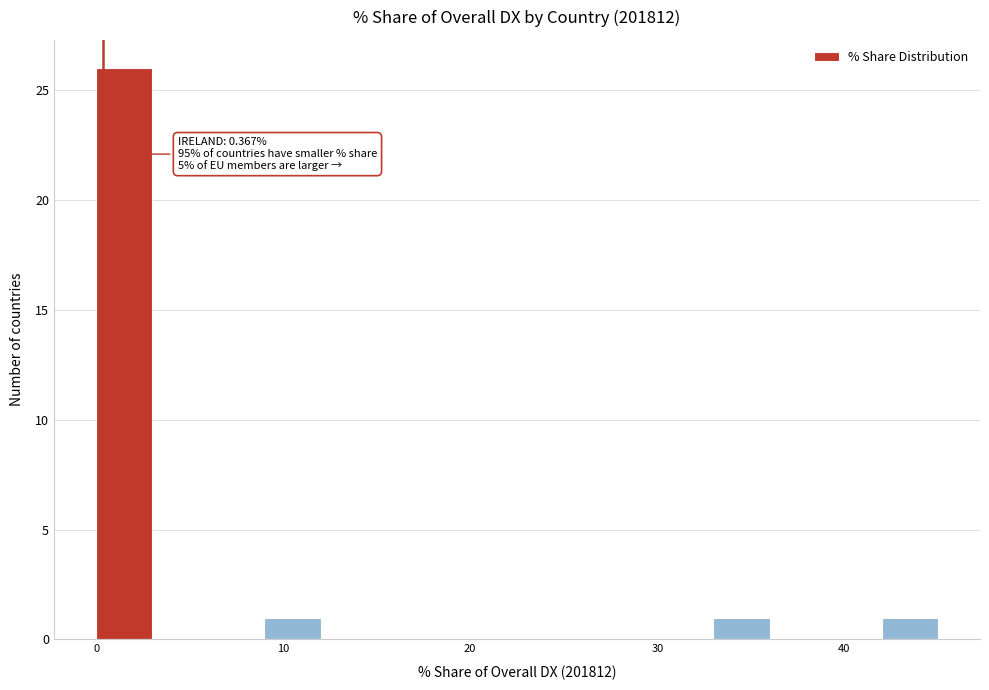

Read against the x-axis, roughly where is the centre of the tallest bar?

2